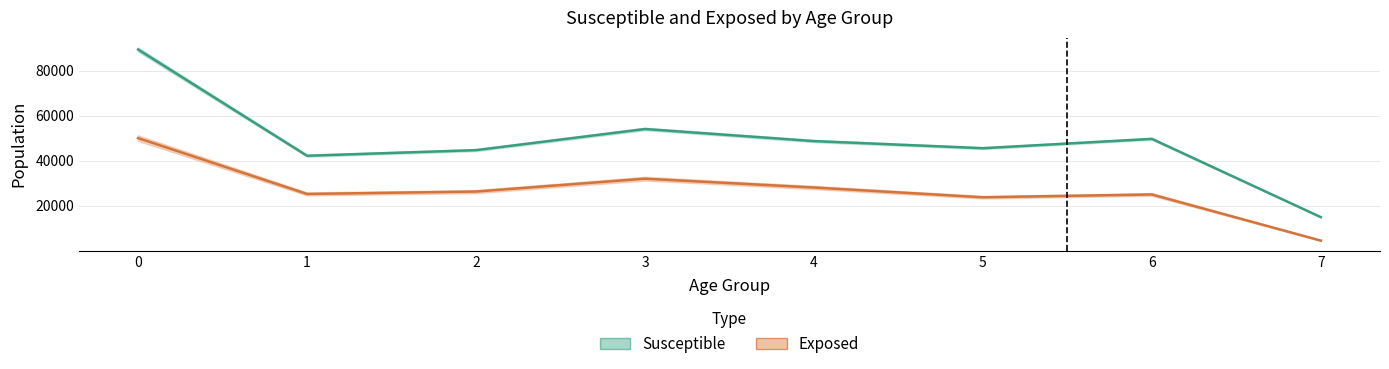

Rank the series by their maximum value, from highest to lowest.

S_mean, E_mean